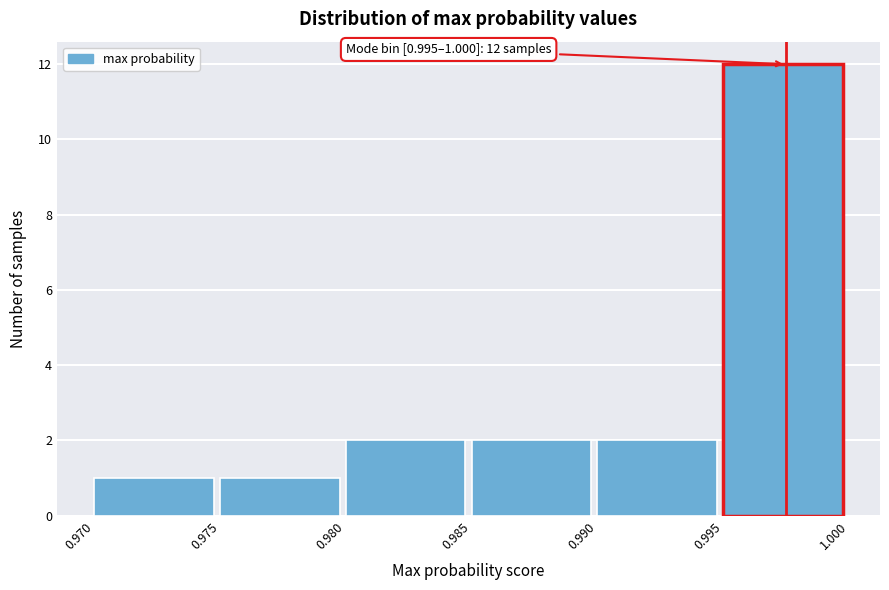

Which range on the x-axis has the tallest bar?

0.995 to 1.000